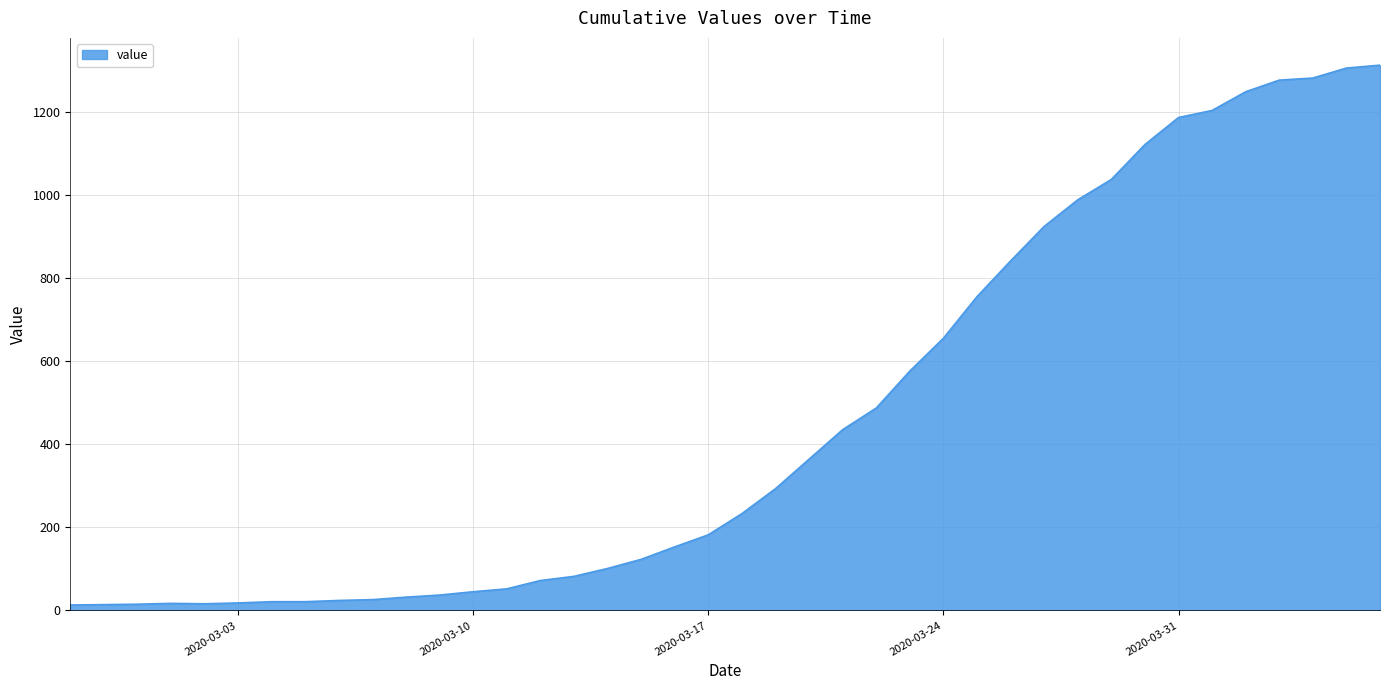

What is the difference between the maximum and minimum values?

1299